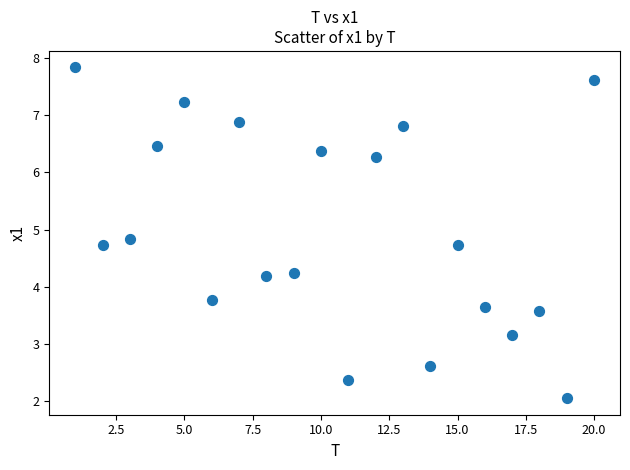

What is the range of Y values (max minus min)?

5.8